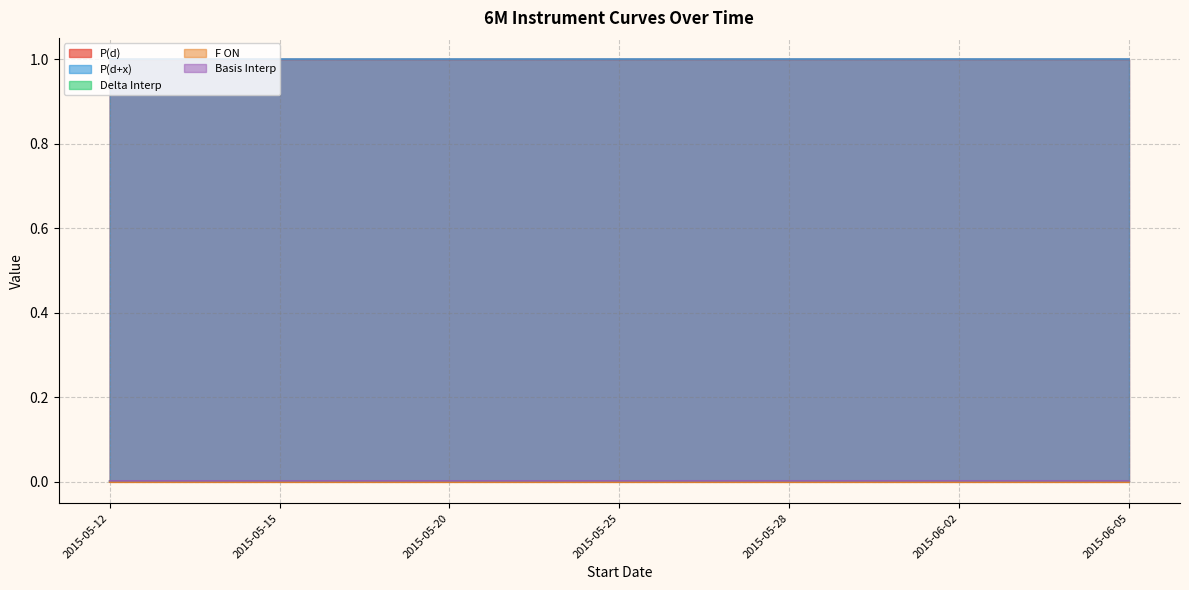

What is the total value across all series at 2015-05-14?

2.0